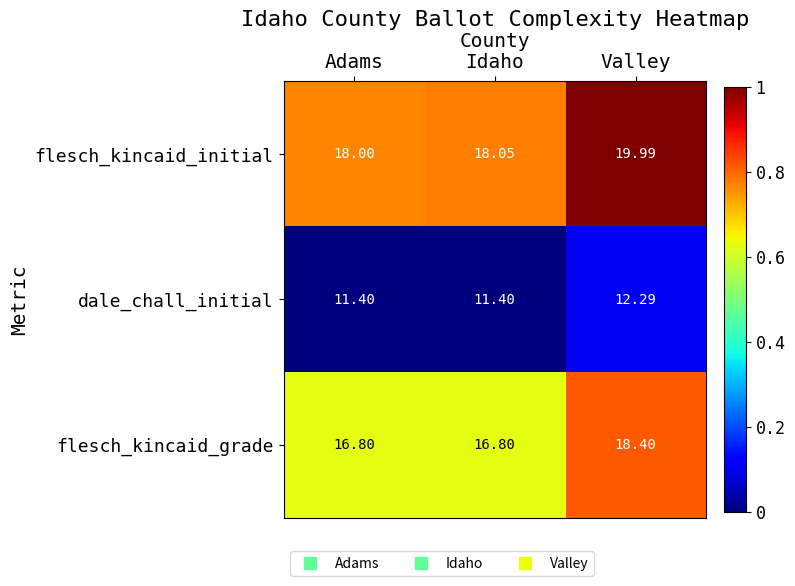

Which series has the largest total across all categories?

flesch_kincaid_initial